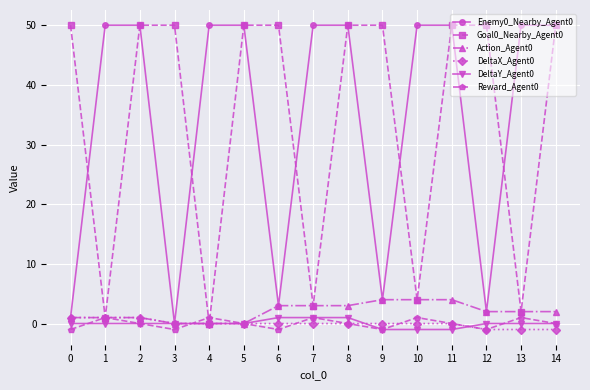

True or false: Enemy0_Nearby_Agent0 has a value of 50 at 14.

True